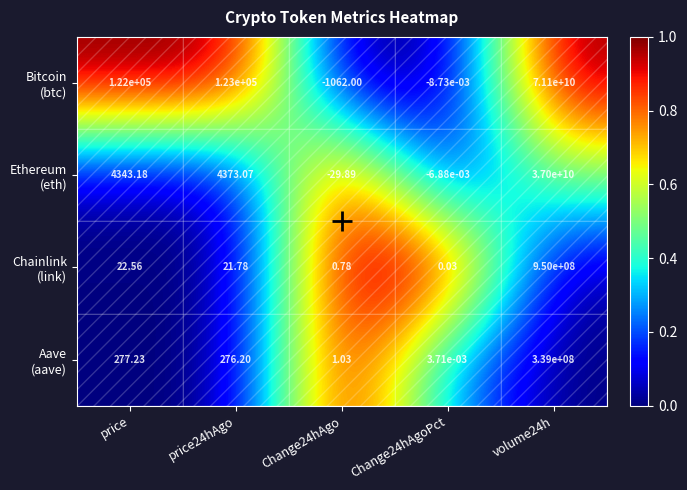

Which series has the largest range (max minus min)?

Bitcoin (btc)